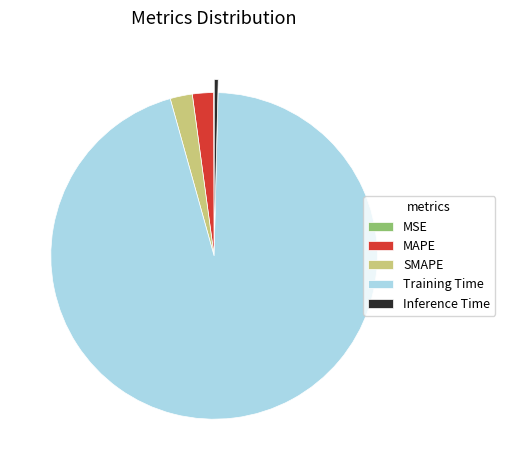

What is the majority slice?

Training Time